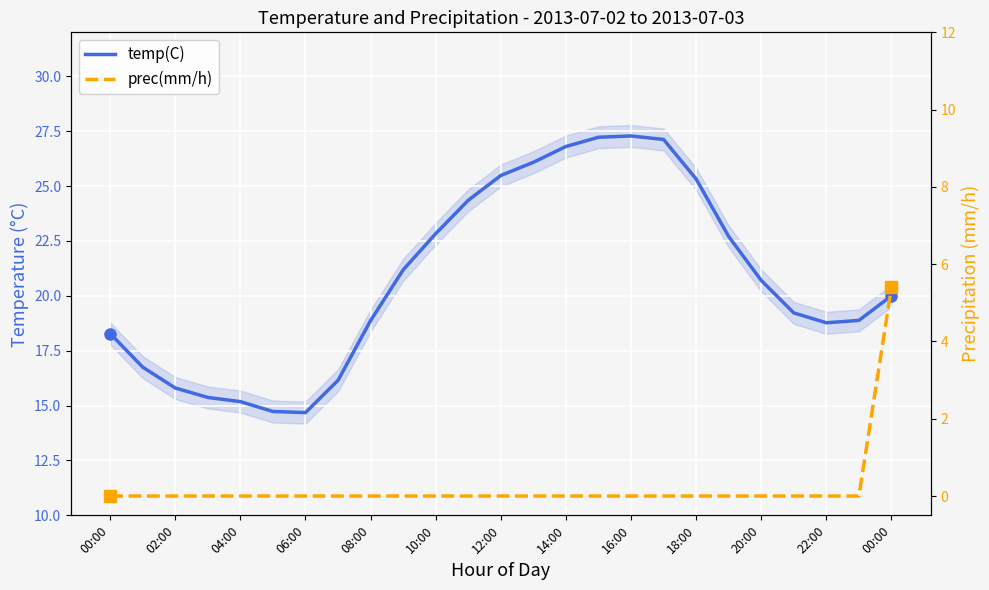

Which category has the lowest value across all series?

00:00